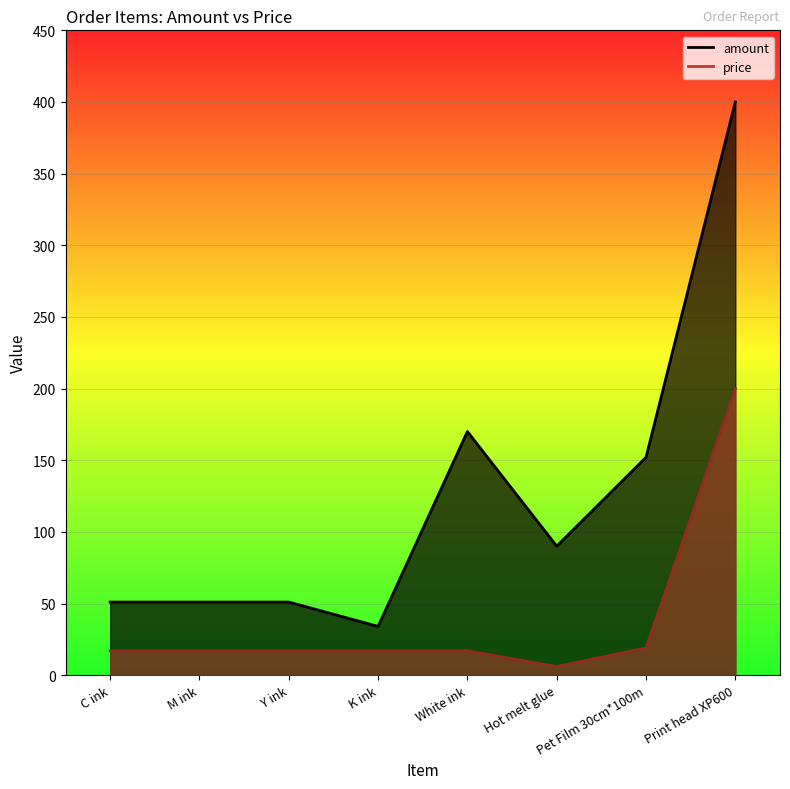

Which series changed the most between M ink and K ink?

amount